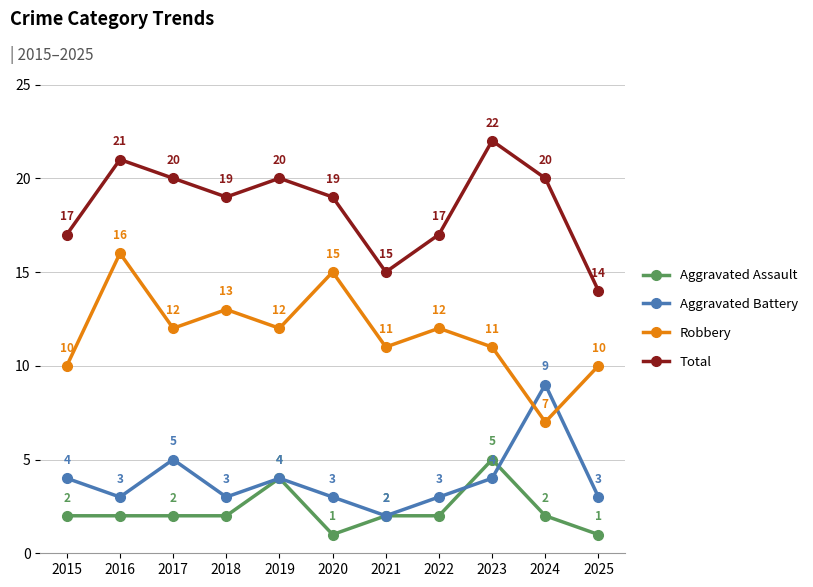

How many interior local valleys does the Aggravated Battery series have?

3